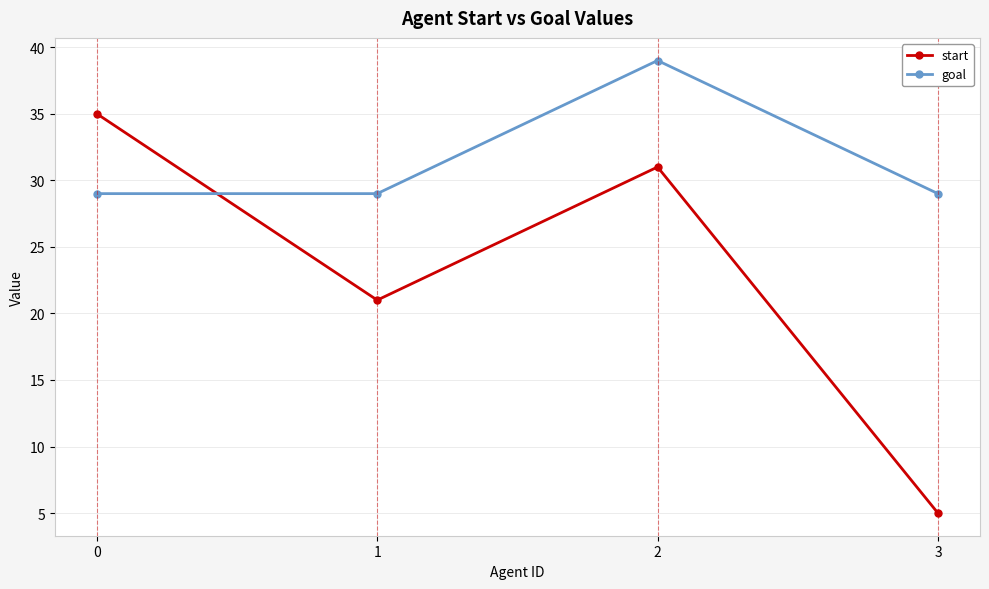

What is the total value across all series at 3?

34